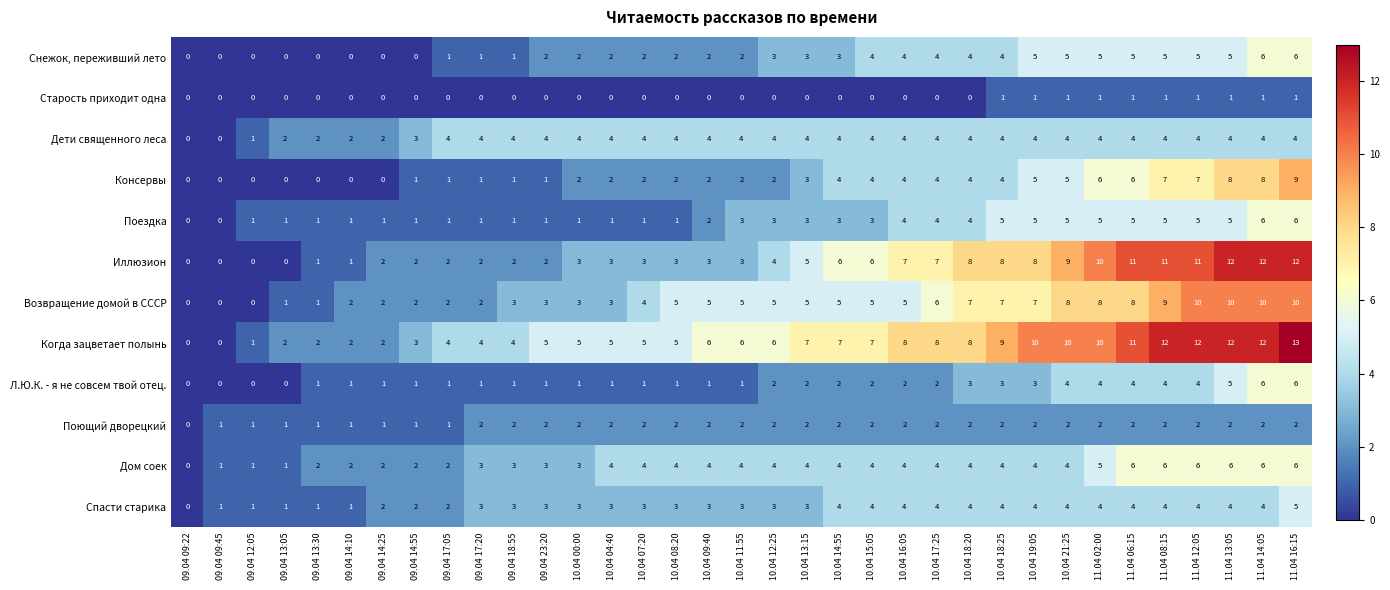

At which category does the chart reach its peak across all series?

11.04 16:15